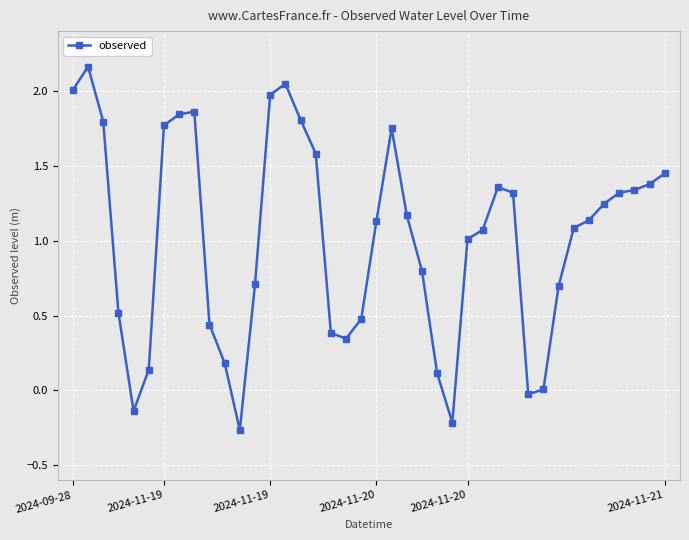

What is the average value?

1.0